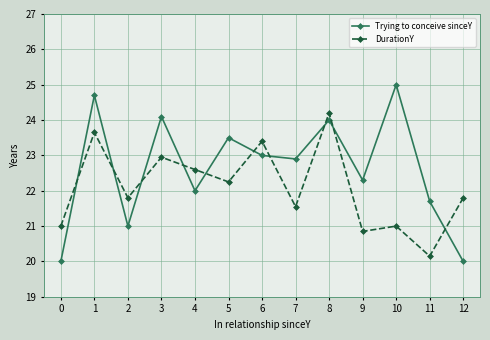

Which series has the widest spread of values?

Trying to conceive sinceY